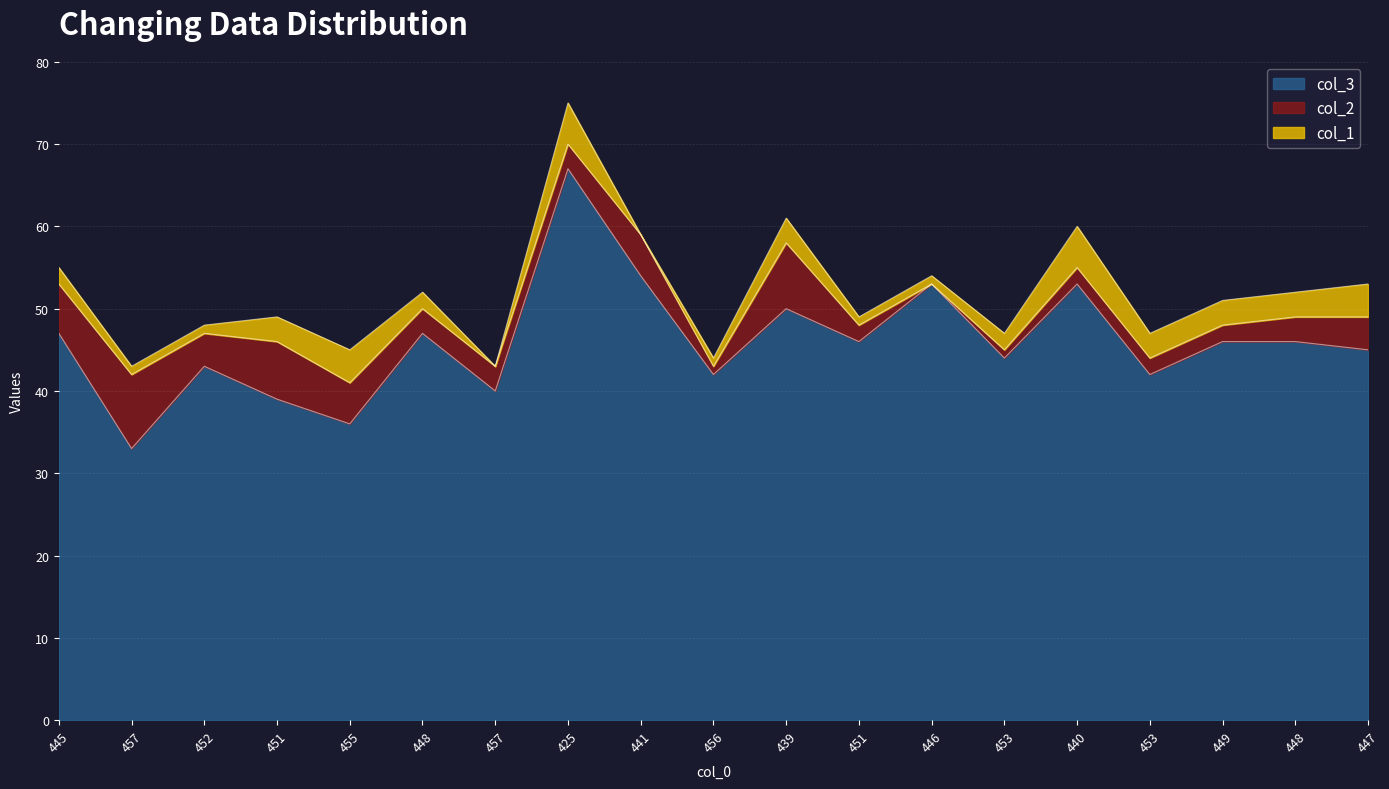

What is the total value across all series at 425?

75